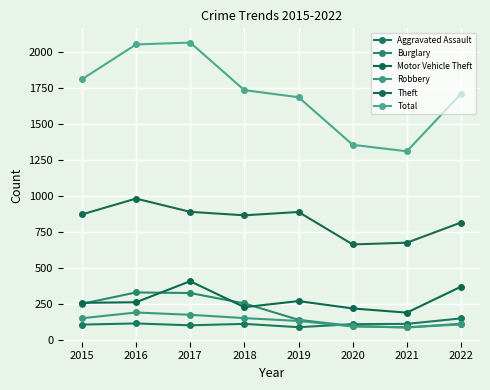

At which category does the chart reach its peak across all series?

2017